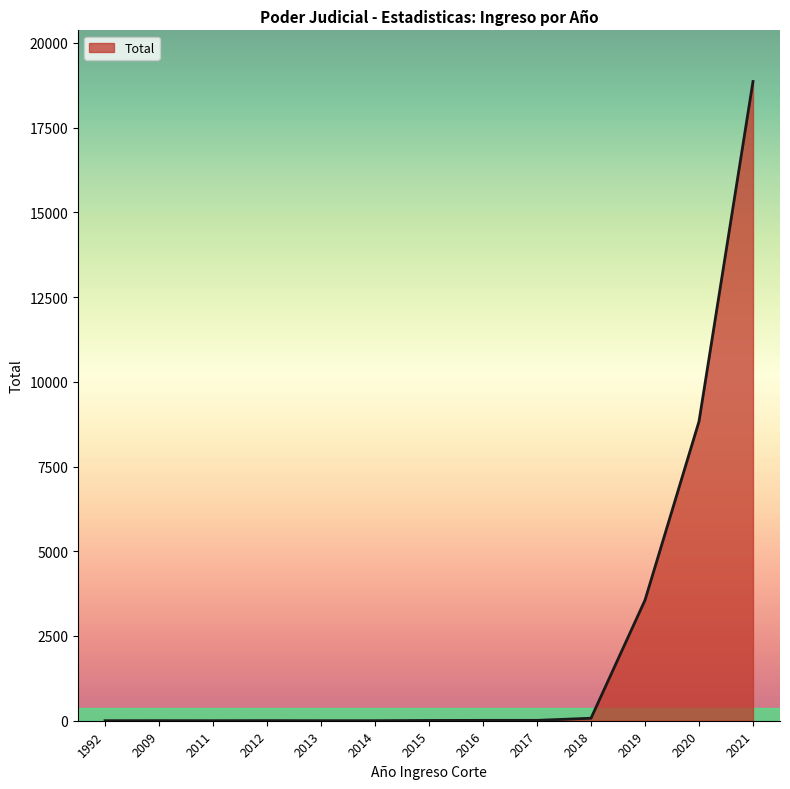

At which label is the value closest to 9431?

2020